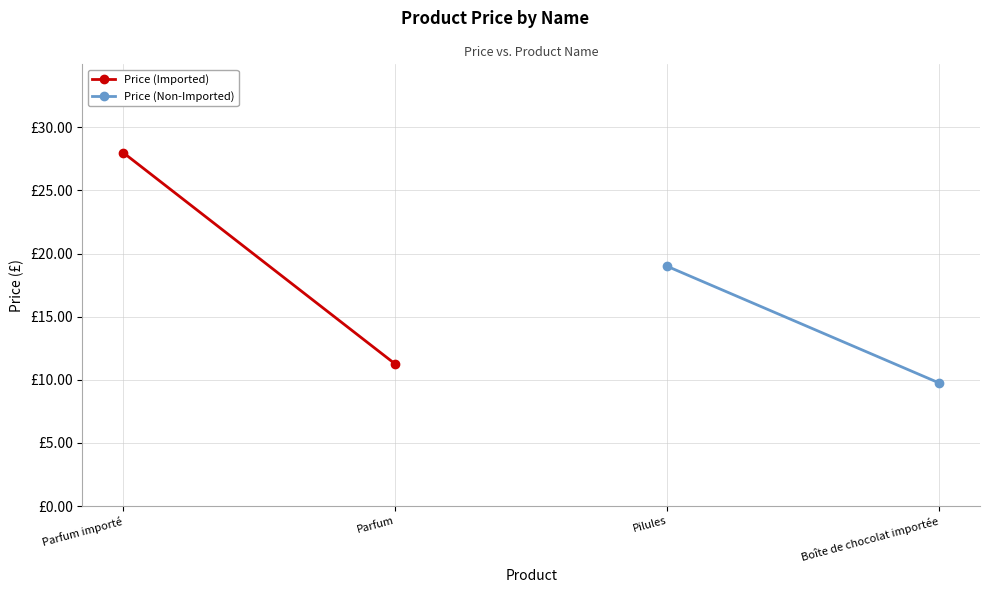

What is the label of the 1st point from the left?

Parfum importé